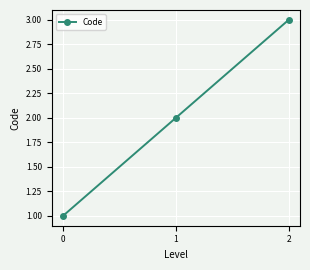

How many data points are less than 2?

1